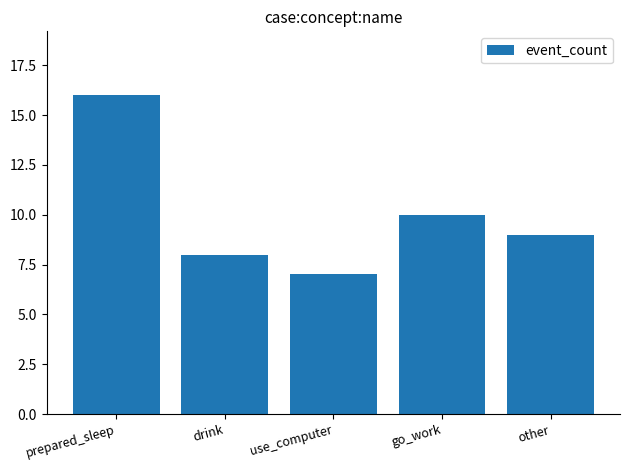

Approximately how many times larger is the value at other compared to prepared_sleep?

0.6